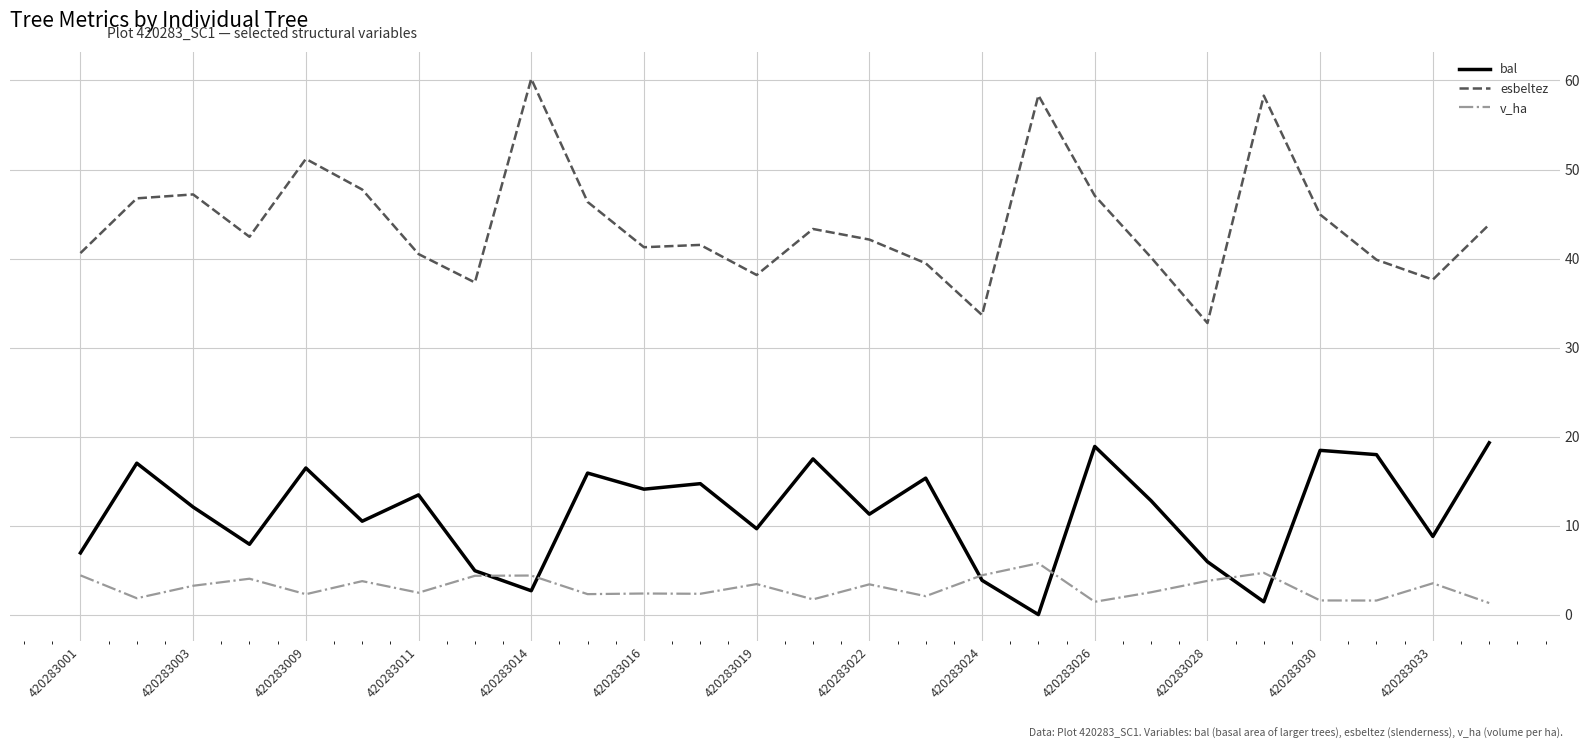

True or false: esbeltez and bal intersect in this chart.

False